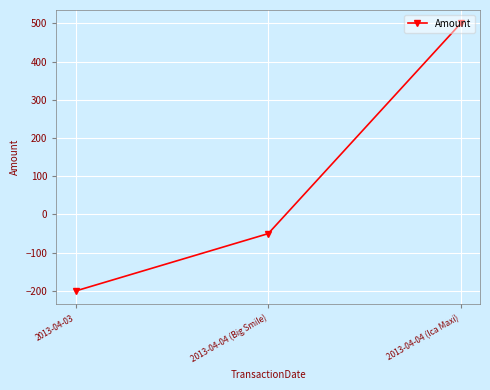

What is the difference between the values at 2013-04-04 (Ica Maxi) and 2013-04-04 (Big Smile)?

550